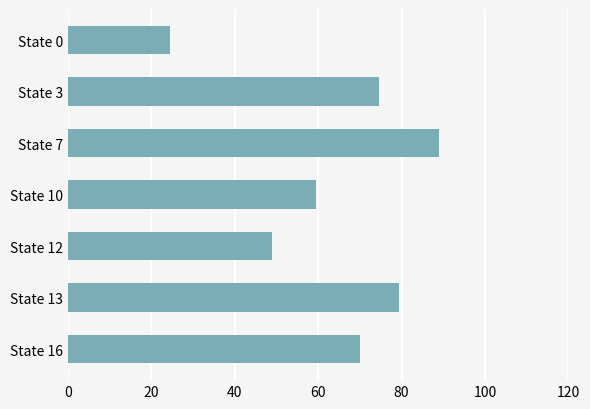

Reading bottom to top, list all the values displayed in this chart.

70.0	79.5	49.0	59.5	89.0	74.5	24.5